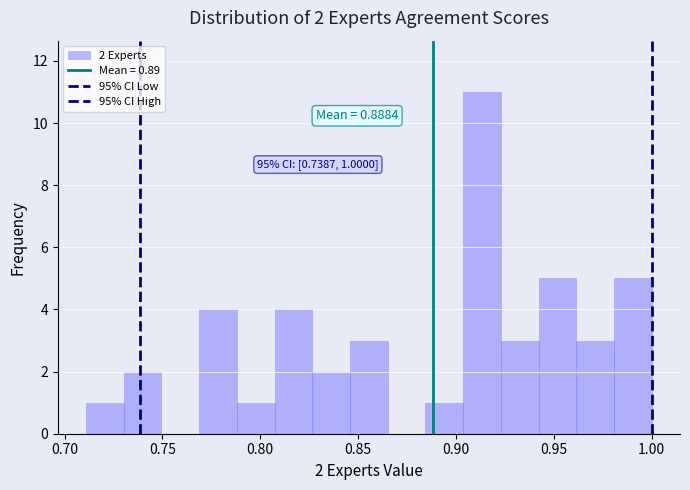

Around what value on the x-axis is the tallest bar? Give the approximate position of its centre, as read against the axis.

0.915